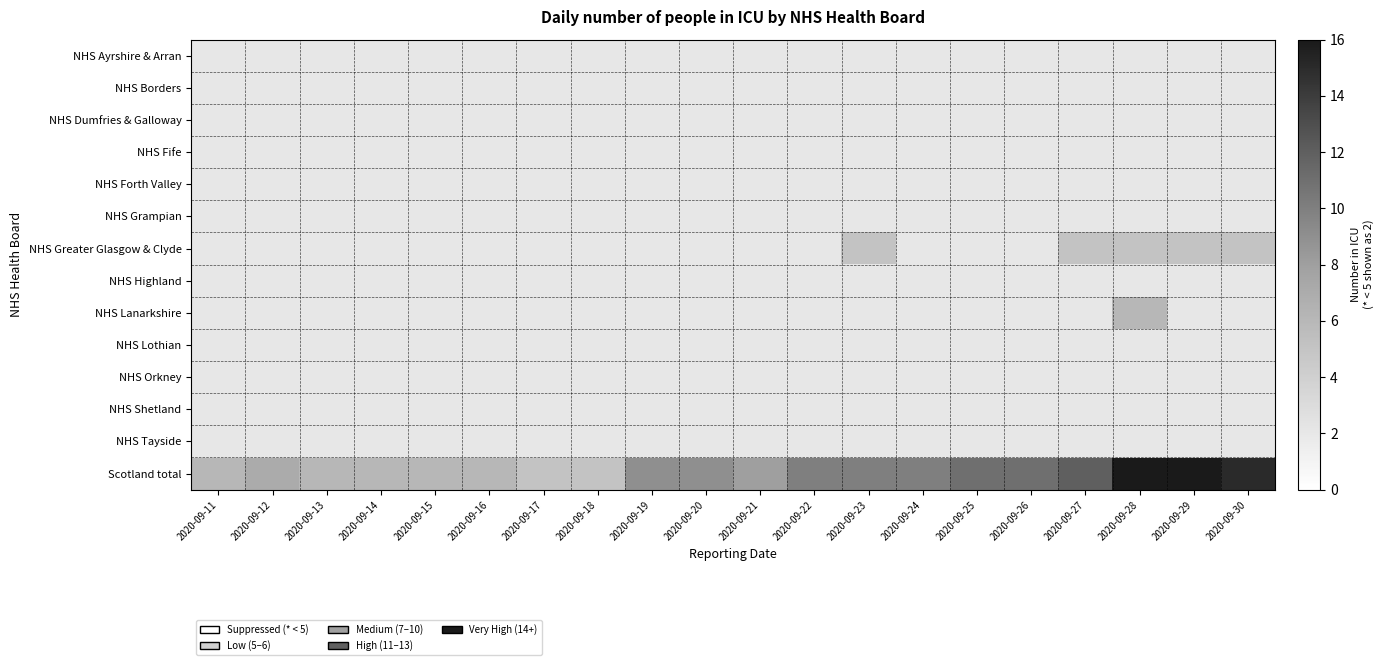

Reading right to left, transcribe all the data shown in this chart.

NHS Ayrshire & Arran: 2020-09-30=2	2020-09-29=2	2020-09-28=2	2020-09-27=2	2020-09-26=2	2020-09-25=2	2020-09-24=2	2020-09-23=2	2020-09-22=2	2020-09-21=2	2020-09-20=2	2020-09-19=2	2020-09-18=2	2020-09-17=2	2020-09-16=2	2020-09-15=2	2020-09-14=2	2020-09-13=2	2020-09-12=2	2020-09-11=2
NHS Borders: 2020-09-30=2	2020-09-29=2	2020-09-28=2	2020-09-27=2	2020-09-26=2	2020-09-25=2	2020-09-24=2	2020-09-23=2	2020-09-22=2	2020-09-21=2	2020-09-20=2	2020-09-19=2	2020-09-18=2	2020-09-17=2	2020-09-16=2	2020-09-15=2	2020-09-14=2	2020-09-13=2	2020-09-12=2	2020-09-11=2
NHS Dumfries & Galloway: 2020-09-30=2	2020-09-29=2	2020-09-28=2	2020-09-27=2	2020-09-26=2	2020-09-25=2	2020-09-24=2	2020-09-23=2	2020-09-22=2	2020-09-21=2	2020-09-20=2	2020-09-19=2	2020-09-18=2	2020-09-17=2	2020-09-16=2	2020-09-15=2	2020-09-14=2	2020-09-13=2	2020-09-12=2	2020-09-11=2
NHS Fife: 2020-09-30=2	2020-09-29=2	2020-09-28=2	2020-09-27=2	2020-09-26=2	2020-09-25=2	2020-09-24=2	2020-09-23=2	2020-09-22=2	2020-09-21=2	2020-09-20=2	2020-09-19=2	2020-09-18=2	2020-09-17=2	2020-09-16=2	2020-09-15=2	2020-09-14=2	2020-09-13=2	2020-09-12=2	2020-09-11=2
NHS Forth Valley: 2020-09-30=2	2020-09-29=2	2020-09-28=2	2020-09-27=2	2020-09-26=2	2020-09-25=2	2020-09-24=2	2020-09-23=2	2020-09-22=2	2020-09-21=2	2020-09-20=2	2020-09-19=2	2020-09-18=2	2020-09-17=2	2020-09-16=2	2020-09-15=2	2020-09-14=2	2020-09-13=2	2020-09-12=2	2020-09-11=2
NHS Grampian: 2020-09-30=2	2020-09-29=2	2020-09-28=2	2020-09-27=2	2020-09-26=2	2020-09-25=2	2020-09-24=2	2020-09-23=2	2020-09-22=2	2020-09-21=2	2020-09-20=2	2020-09-19=2	2020-09-18=2	2020-09-17=2	2020-09-16=2	2020-09-15=2	2020-09-14=2	2020-09-13=2	2020-09-12=2	2020-09-11=2
NHS Greater Glasgow & Clyde: 2020-09-30=5	2020-09-29=5	2020-09-28=5	2020-09-27=5	2020-09-26=2	2020-09-25=2	2020-09-24=2	2020-09-23=5	2020-09-22=2	2020-09-21=2	2020-09-20=2	2020-09-19=2	2020-09-18=2	2020-09-17=2	2020-09-16=2	2020-09-15=2	2020-09-14=2	2020-09-13=2	2020-09-12=2	2020-09-11=2
NHS Highland: 2020-09-30=2	2020-09-29=2	2020-09-28=2	2020-09-27=2	2020-09-26=2	2020-09-25=2	2020-09-24=2	2020-09-23=2	2020-09-22=2	2020-09-21=2	2020-09-20=2	2020-09-19=2	2020-09-18=2	2020-09-17=2	2020-09-16=2	2020-09-15=2	2020-09-14=2	2020-09-13=2	2020-09-12=2	2020-09-11=2
NHS Lanarkshire: 2020-09-30=2	2020-09-29=2	2020-09-28=6	2020-09-27=2	2020-09-26=2	2020-09-25=2	2020-09-24=2	2020-09-23=2	2020-09-22=2	2020-09-21=2	2020-09-20=2	2020-09-19=2	2020-09-18=2	2020-09-17=2	2020-09-16=2	2020-09-15=2	2020-09-14=2	2020-09-13=2	2020-09-12=2	2020-09-11=2
NHS Lothian: 2020-09-30=2	2020-09-29=2	2020-09-28=2	2020-09-27=2	2020-09-26=2	2020-09-25=2	2020-09-24=2	2020-09-23=2	2020-09-22=2	2020-09-21=2	2020-09-20=2	2020-09-19=2	2020-09-18=2	2020-09-17=2	2020-09-16=2	2020-09-15=2	2020-09-14=2	2020-09-13=2	2020-09-12=2	2020-09-11=2
NHS Orkney: 2020-09-30=2	2020-09-29=2	2020-09-28=2	2020-09-27=2	2020-09-26=2	2020-09-25=2	2020-09-24=2	2020-09-23=2	2020-09-22=2	2020-09-21=2	2020-09-20=2	2020-09-19=2	2020-09-18=2	2020-09-17=2	2020-09-16=2	2020-09-15=2	2020-09-14=2	2020-09-13=2	2020-09-12=2	2020-09-11=2
NHS Shetland: 2020-09-30=2	2020-09-29=2	2020-09-28=2	2020-09-27=2	2020-09-26=2	2020-09-25=2	2020-09-24=2	2020-09-23=2	2020-09-22=2	2020-09-21=2	2020-09-20=2	2020-09-19=2	2020-09-18=2	2020-09-17=2	2020-09-16=2	2020-09-15=2	2020-09-14=2	2020-09-13=2	2020-09-12=2	2020-09-11=2
NHS Tayside: 2020-09-30=2	2020-09-29=2	2020-09-28=2	2020-09-27=2	2020-09-26=2	2020-09-25=2	2020-09-24=2	2020-09-23=2	2020-09-22=2	2020-09-21=2	2020-09-20=2	2020-09-19=2	2020-09-18=2	2020-09-17=2	2020-09-16=2	2020-09-15=2	2020-09-14=2	2020-09-13=2	2020-09-12=2	2020-09-11=2
Scotland total: 2020-09-30=15	2020-09-29=16	2020-09-28=16	2020-09-27=12	2020-09-26=11	2020-09-25=11	2020-09-24=10	2020-09-23=10	2020-09-22=10	2020-09-21=8	2020-09-20=9	2020-09-19=9	2020-09-18=5	2020-09-17=5	2020-09-16=6	2020-09-15=6	2020-09-14=6	2020-09-13=6	2020-09-12=7	2020-09-11=6